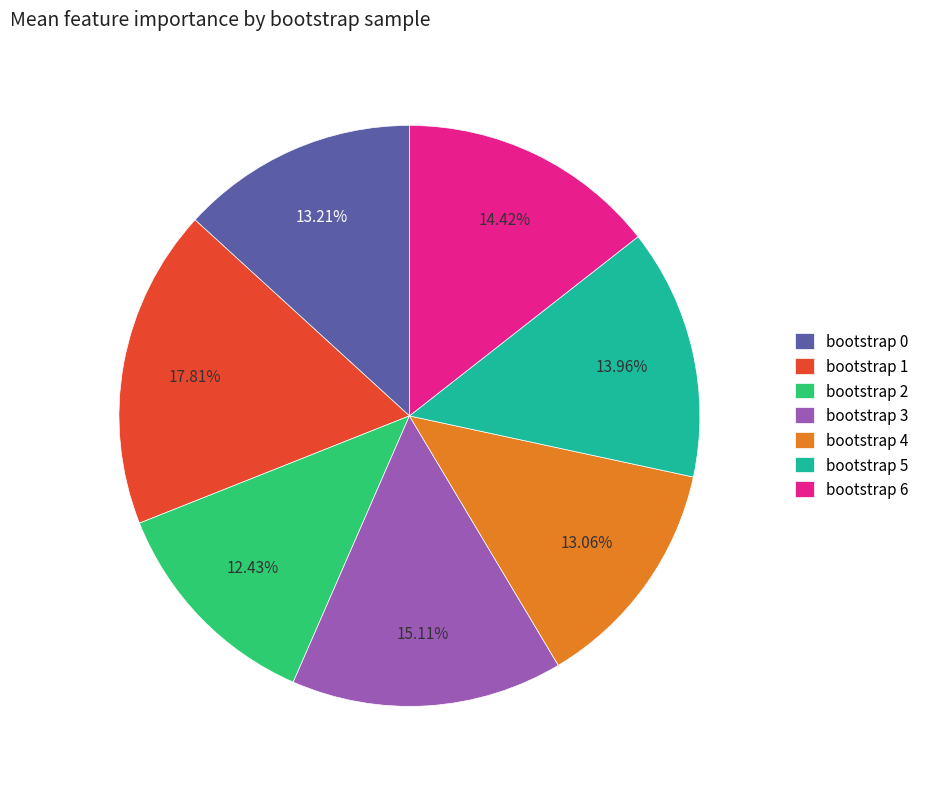

What is the largest slice in the pie chart?

bootstrap 1